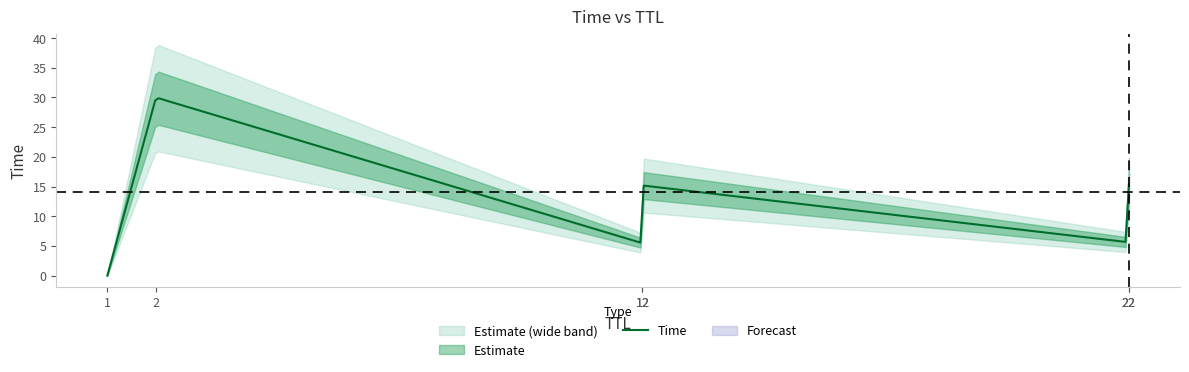

What is the label of the 6th point from the right?

1